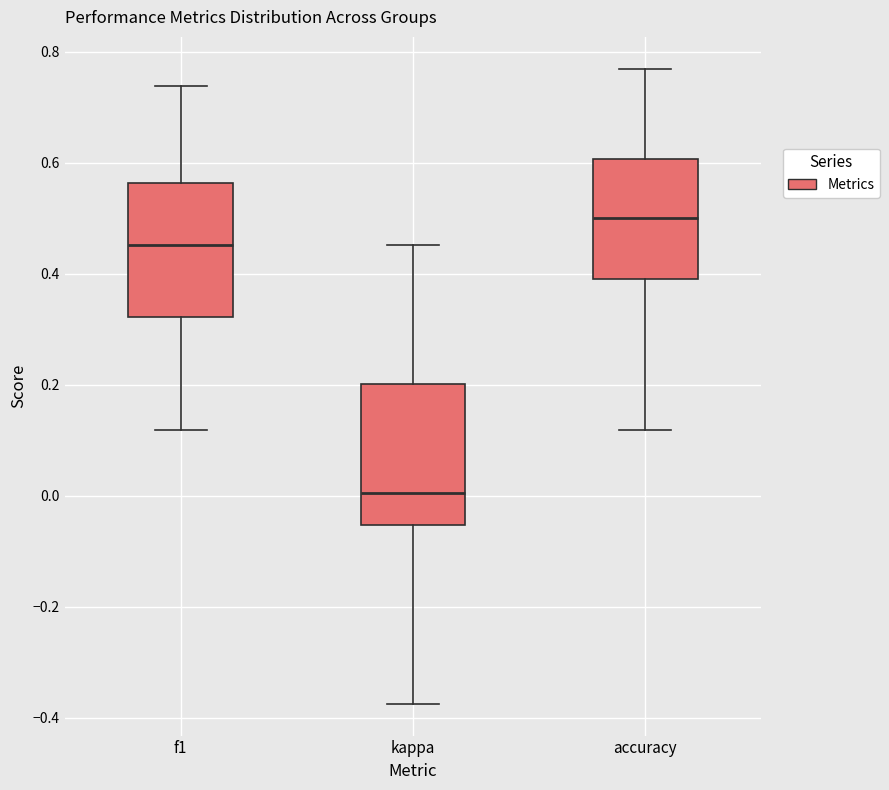

Reading left to right, transcribe this box plot: for each box, give where its median line is, the range the box spans, and where its two whiskers end, as read against the y-axis. The values are not printed on the chart, so give them approximately, as read against the axis.

f1: median 0.46, box 0.32 to 0.56, whiskers 0.12 to 0.74
kappa: median 0.00, box -0.06 to 0.20, whiskers -0.38 to 0.46
accuracy: median 0.50, box 0.40 to 0.60, whiskers 0.12 to 0.76